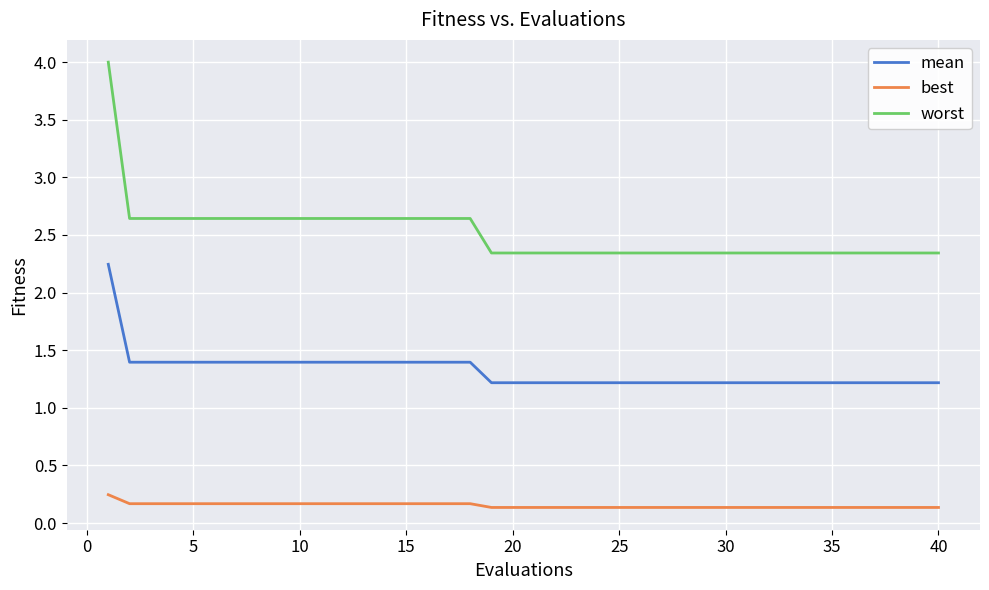

How many distinct data groups are displayed?

3